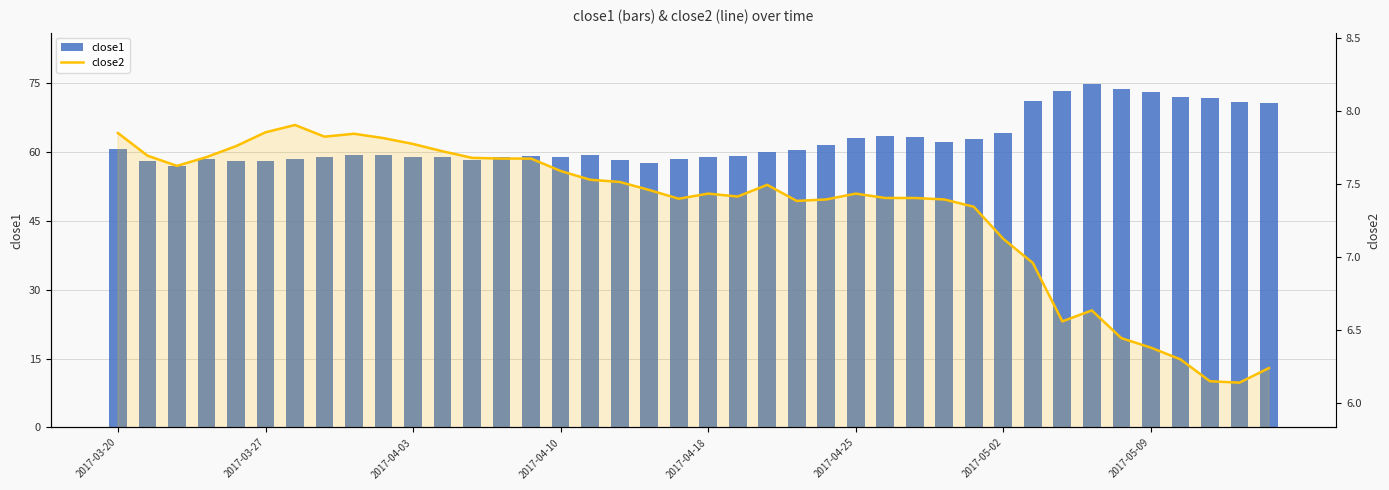

How many data points in close2 are above 7?

31